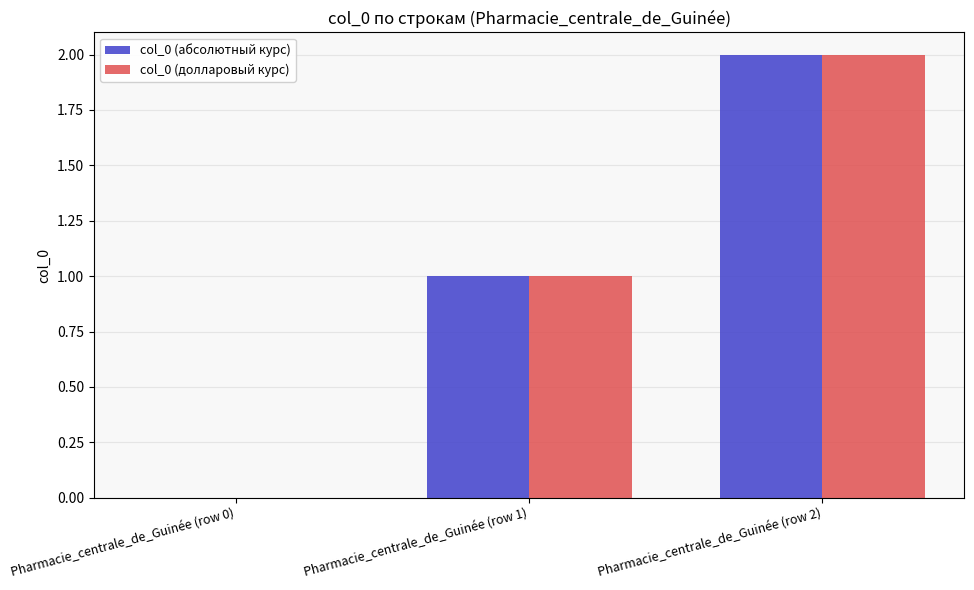

Where is col_0 (абсолютный курс) nearest to the value 1?

Pharmacie_centrale_de_Guinée (row 1)